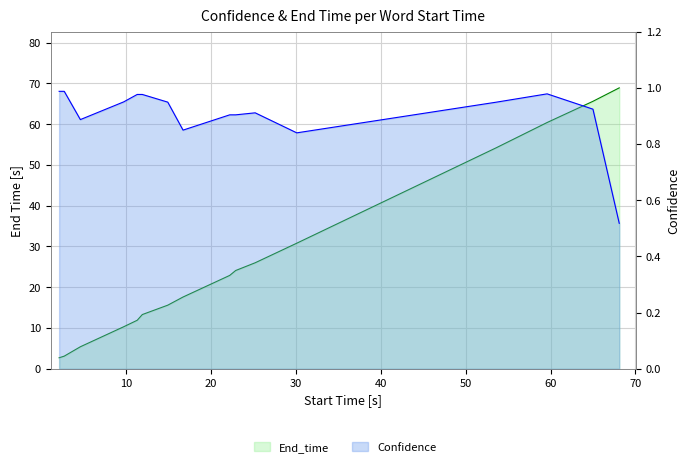

True or false: End_time has more than 2 interior local peaks.

False